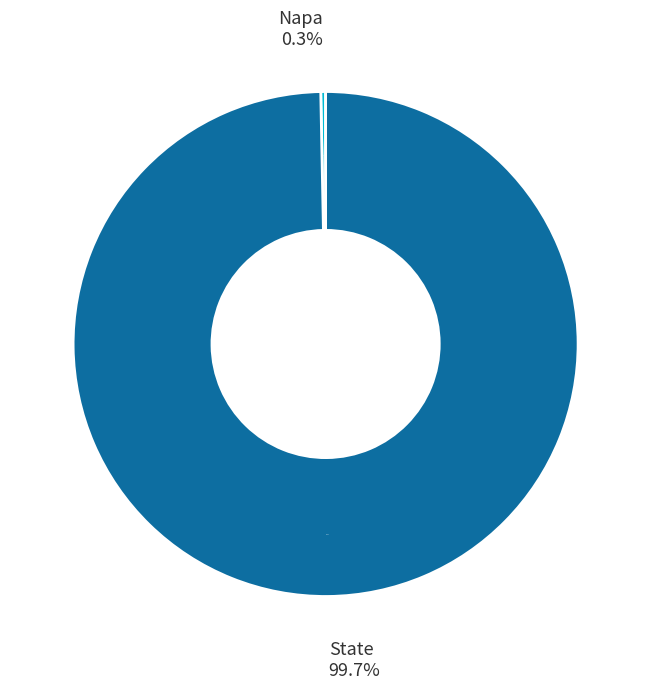

To the nearest percent, what portion does State represent?

100%